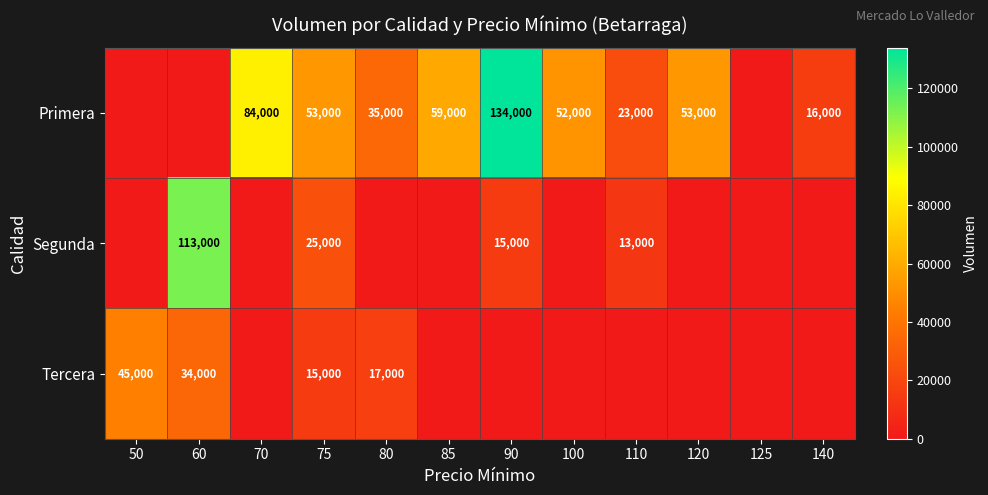

Is the value of Segunda at 60 greater than the value of Primera at 70?

Yes